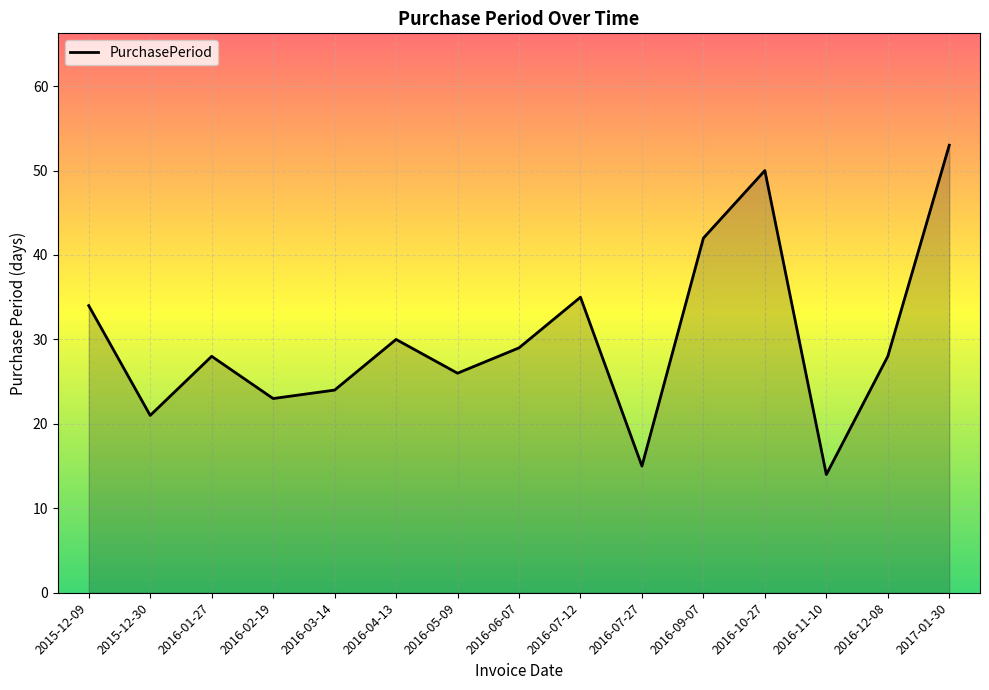

Does the chart display data point markers on the line(s)?

No